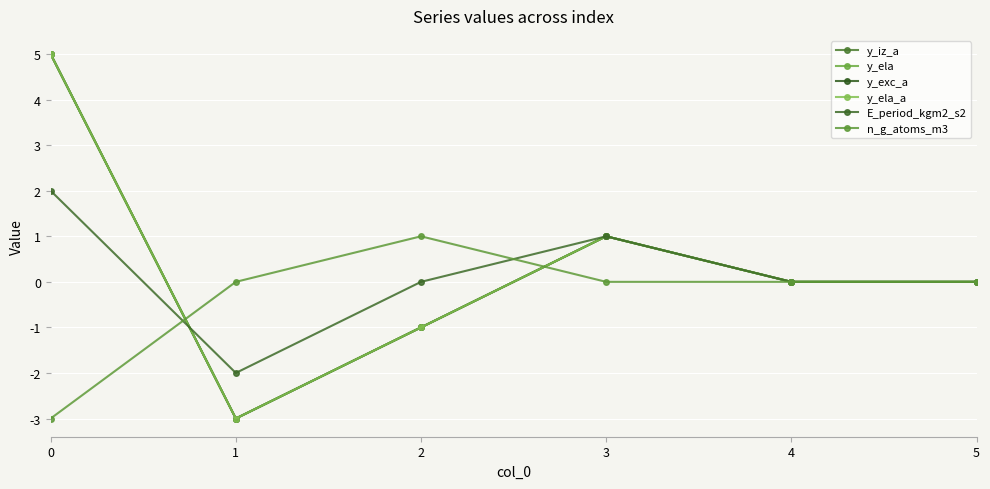

How many lines are shown in the chart?

6